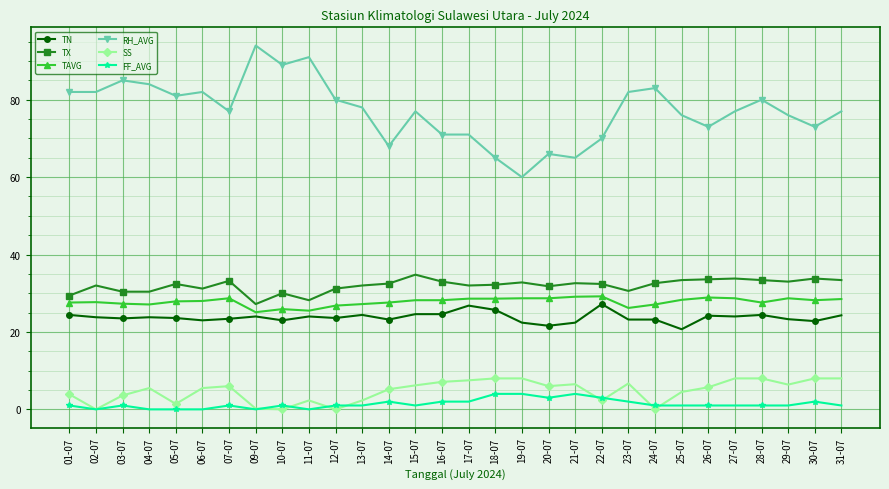

How many distinct data groups are displayed?

6